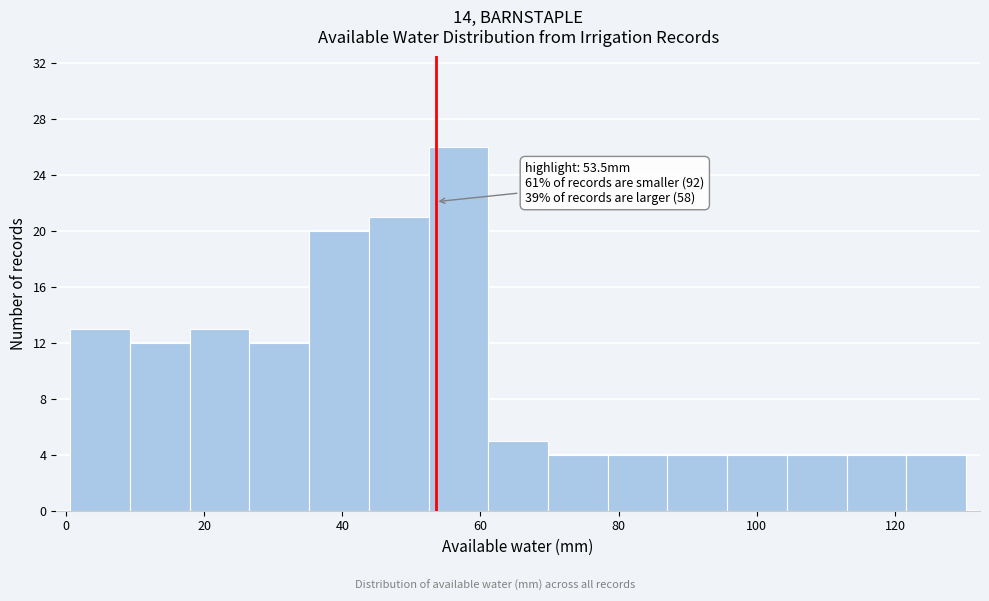

Which range on the x-axis has the tallest bar?

52 to 62